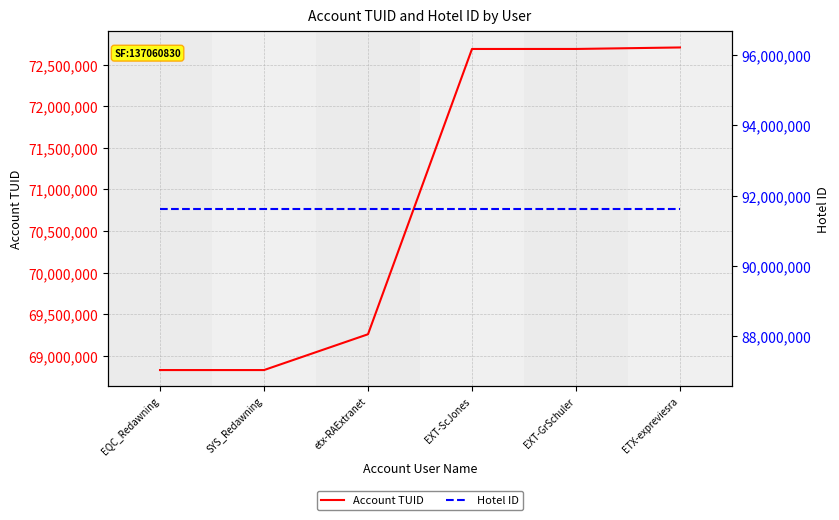

True or false: Hotel ID has more than 0 points higher than both neighbors.

False